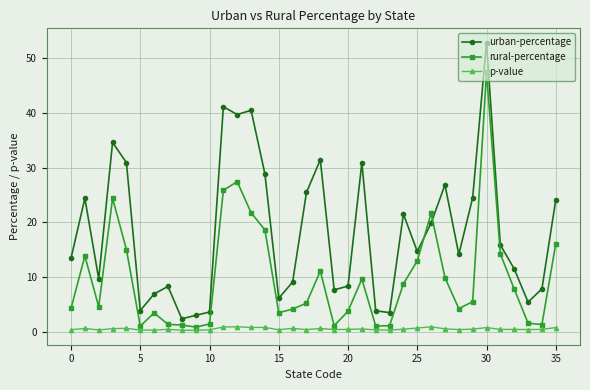

True or false: p-value and rural-percentage cross at least once.

False